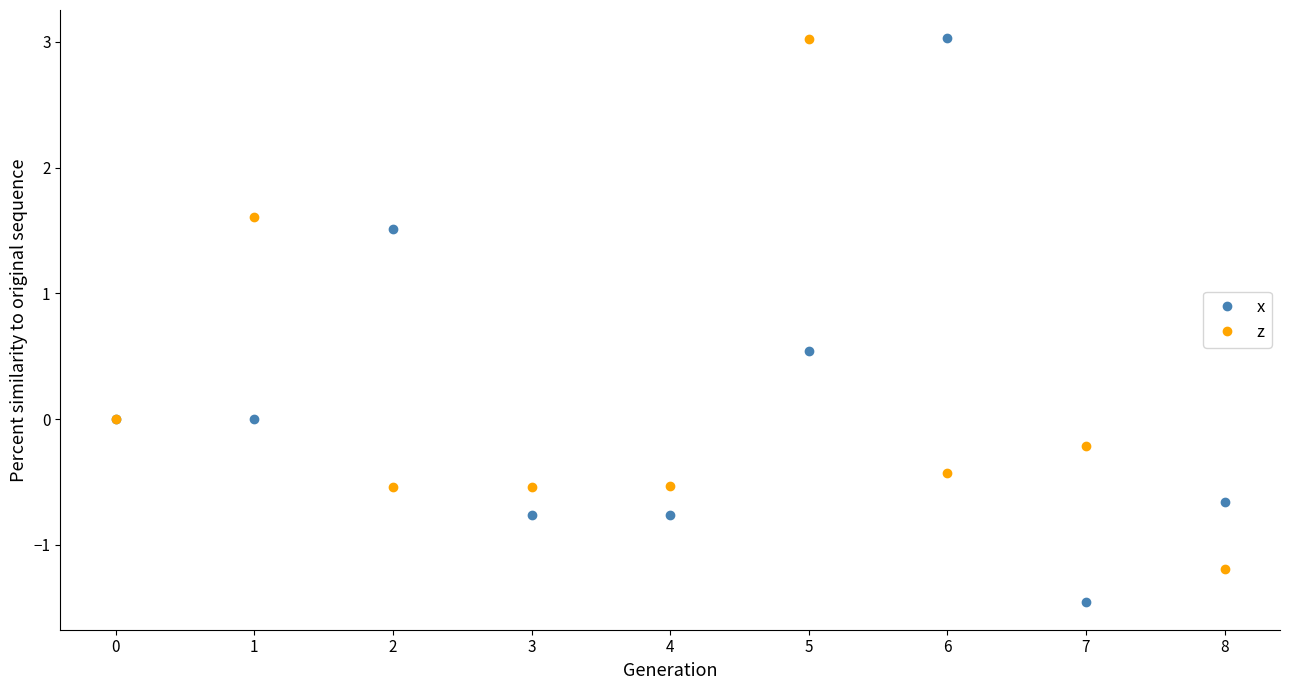

Where is the first local maximum for x?

2